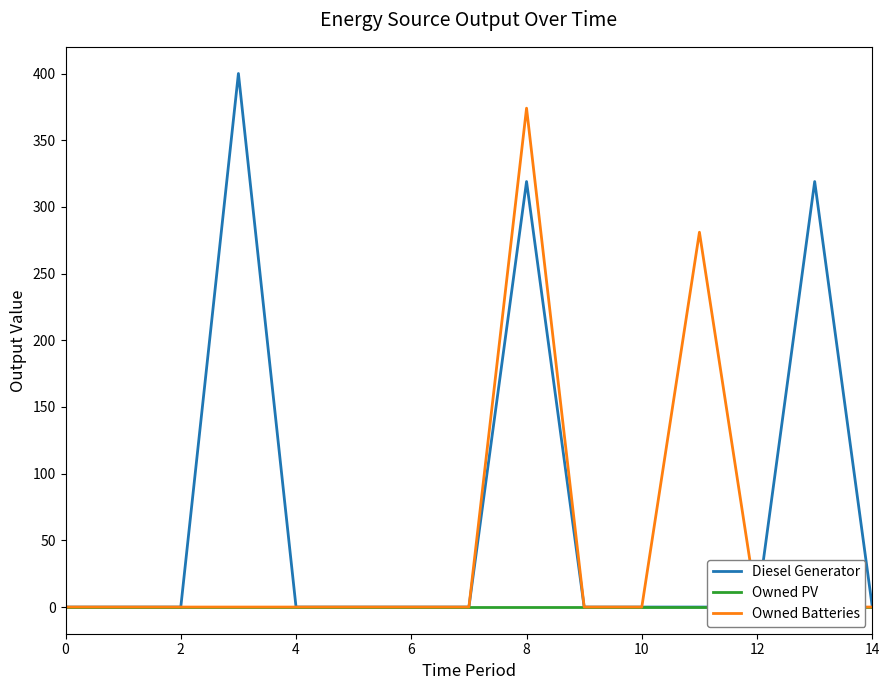

Between 6 and 14, which series saw the biggest shift?

Diesel Generator